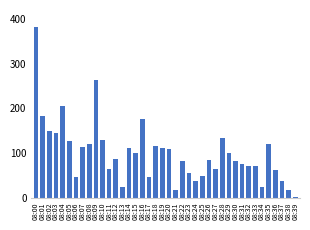

At which category does the chart reach its peak across all series?

08:00